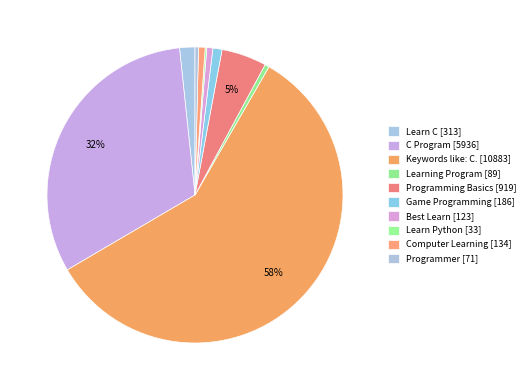

The Programmer slice represents 0% of the pie. True or false?

True